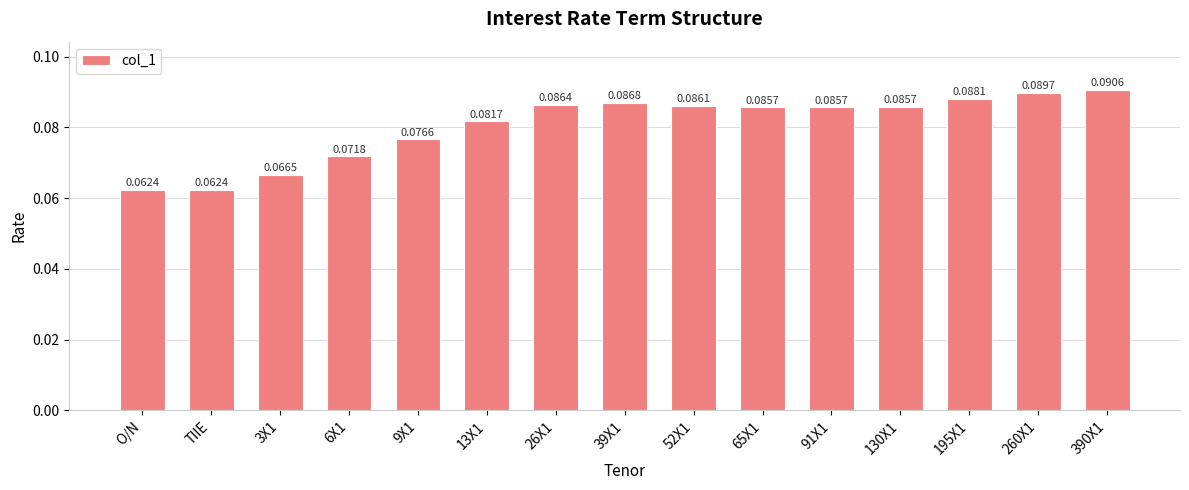

How many data points does each series have?

15